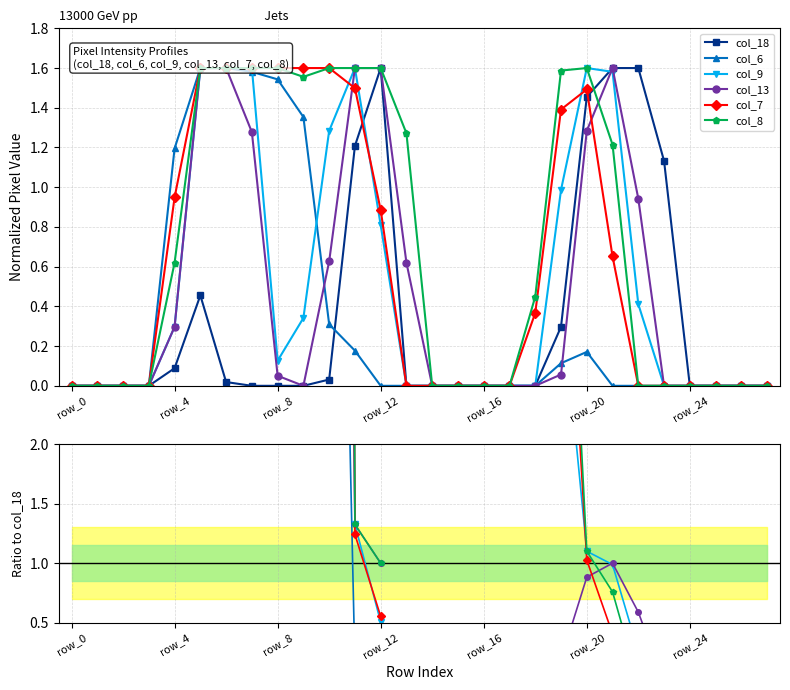

What position from the left is 7?

8